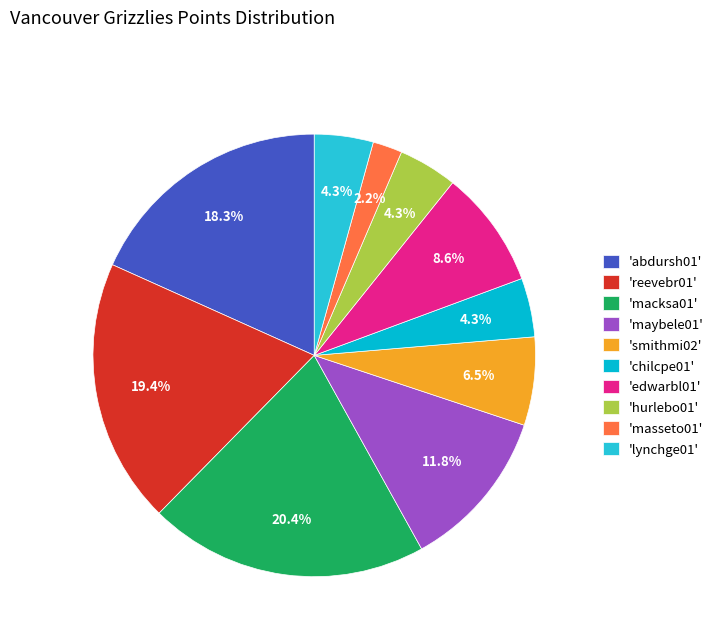

How many slices are in this pie chart?

10